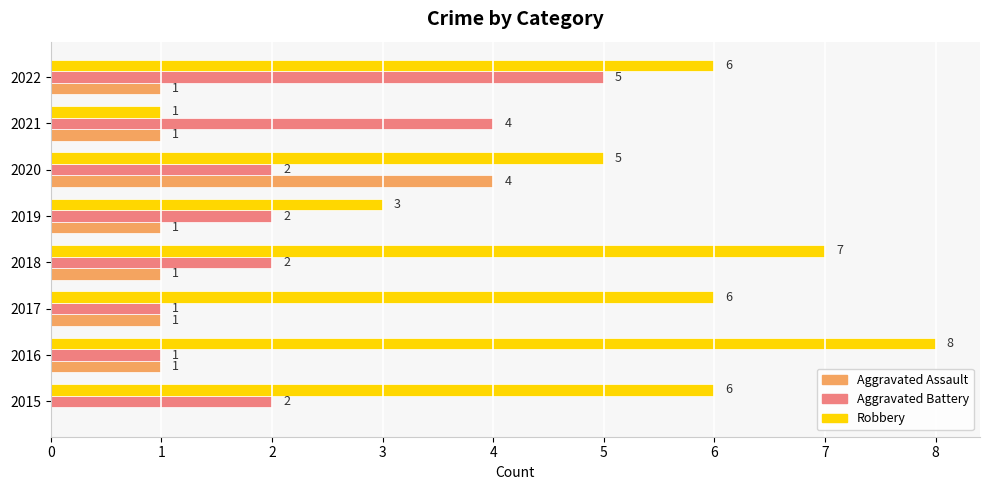

Is the value of Aggravated Battery at 2018 greater than the value of Aggravated Assault at 2015?

Yes